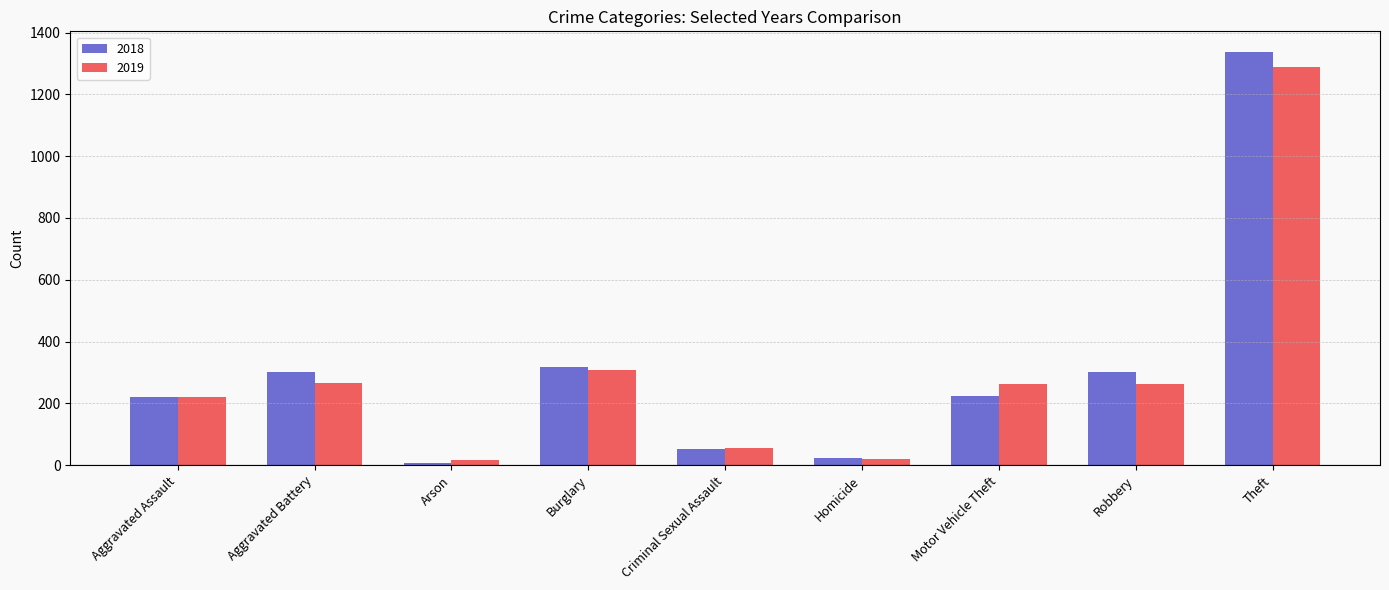

At which category is the sum across all series the highest?

Theft